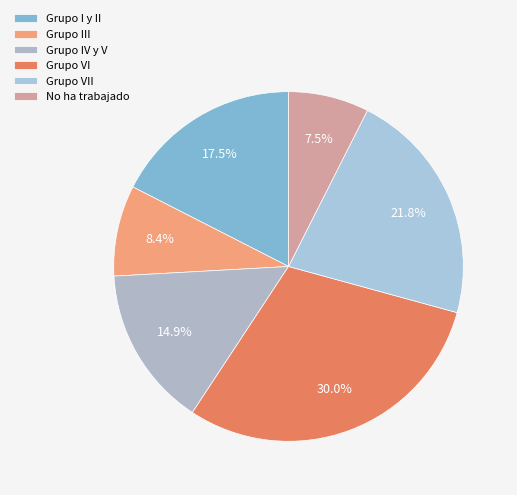

What percentage is the Grupo I y II slice, to the nearest percent?

17%